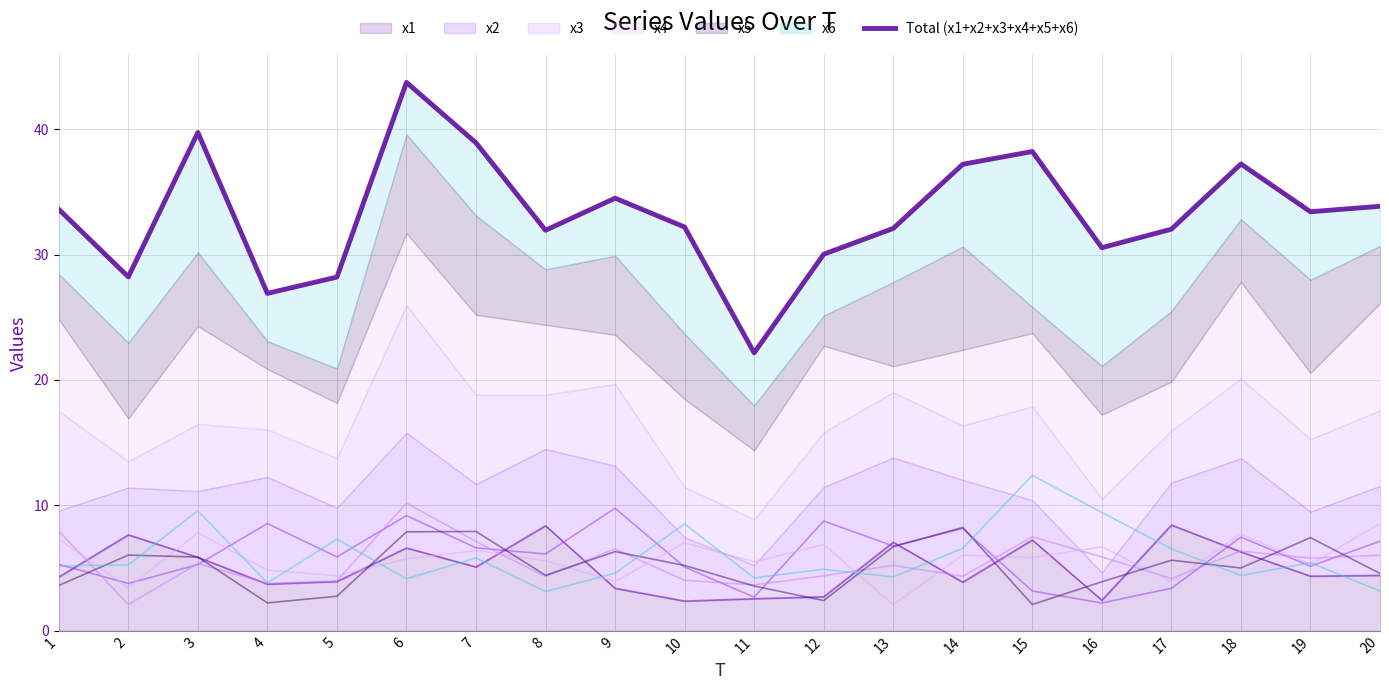

At which category does the data reach its first local peak?

3